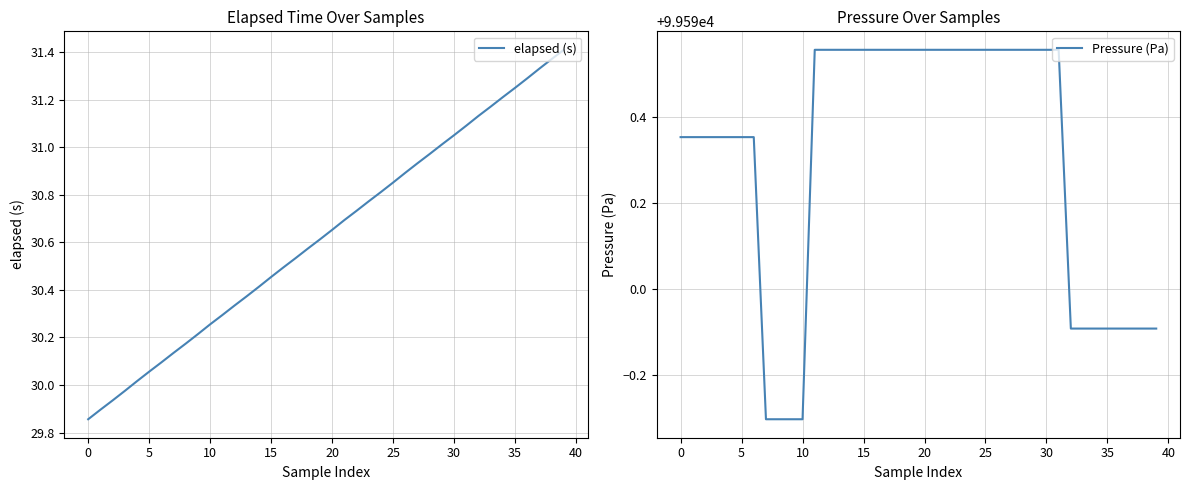

Does the chart have visible grid lines?

Yes